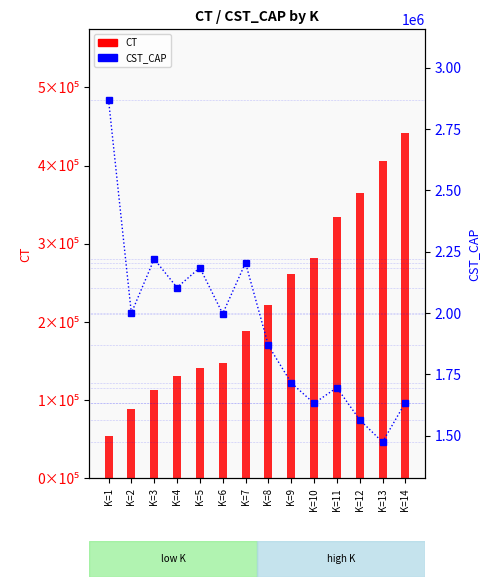

What is the total value across all series at K=3?

2333370.2